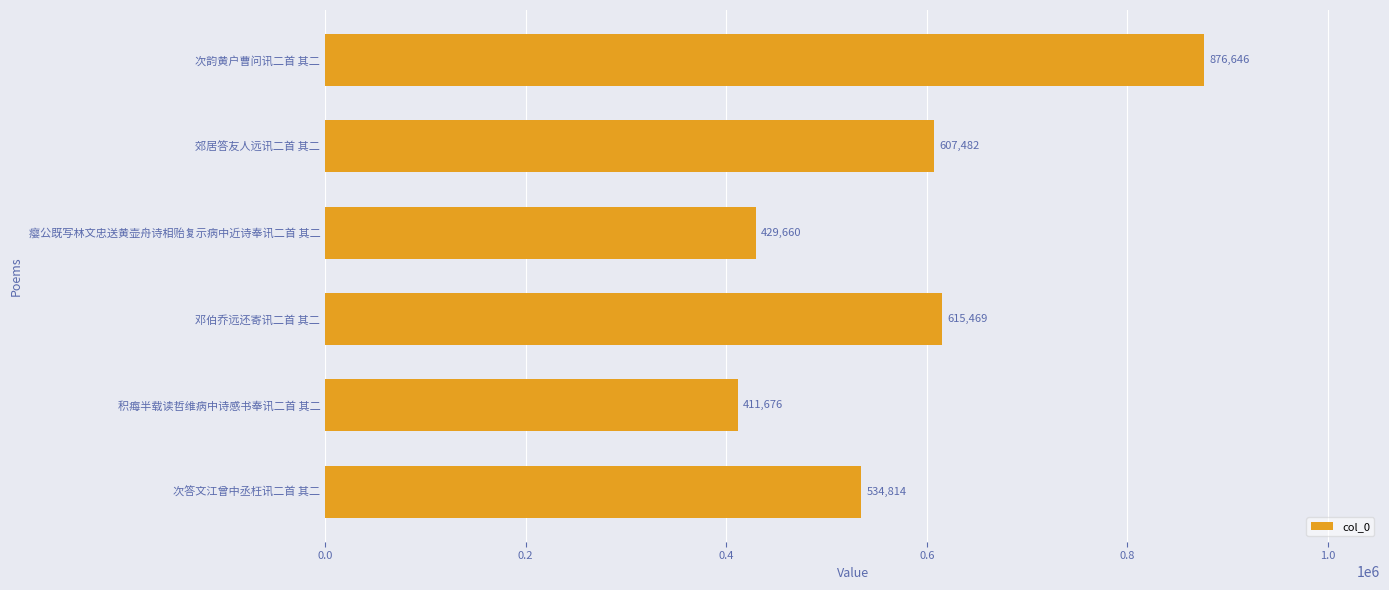

Reading top to bottom, extract all data points from this chart.

次韵黄户曹问讯二首 其二=876646	郊居答友人远讯二首 其二=607482	瘿公既写林文忠送黄壶舟诗相贻复示病中近诗奉讯二首 其二=429660	邓伯乔远还寄讯二首 其二=615469	积痗半载读哲维病中诗感书奉讯二首 其二=411676	次答文江曾中丞枉讯二首 其二=534814